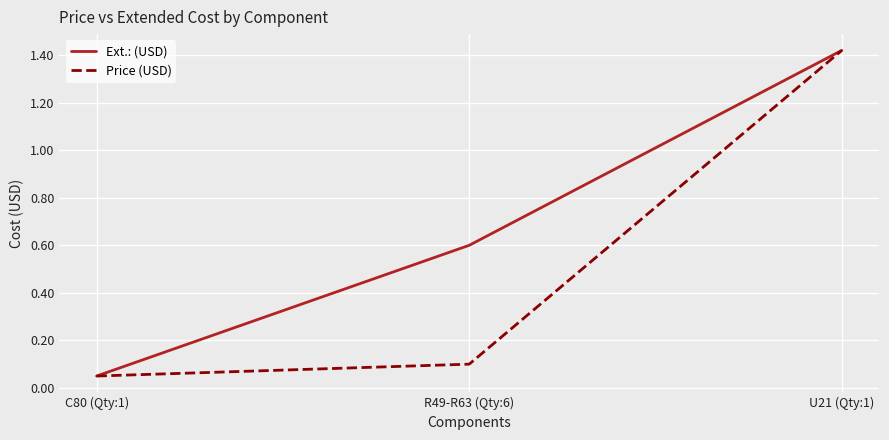

List the labels in order of Price (USD) value, smallest first.

C80 (Qty:1), R49-R63 (Qty:6), U21 (Qty:1)